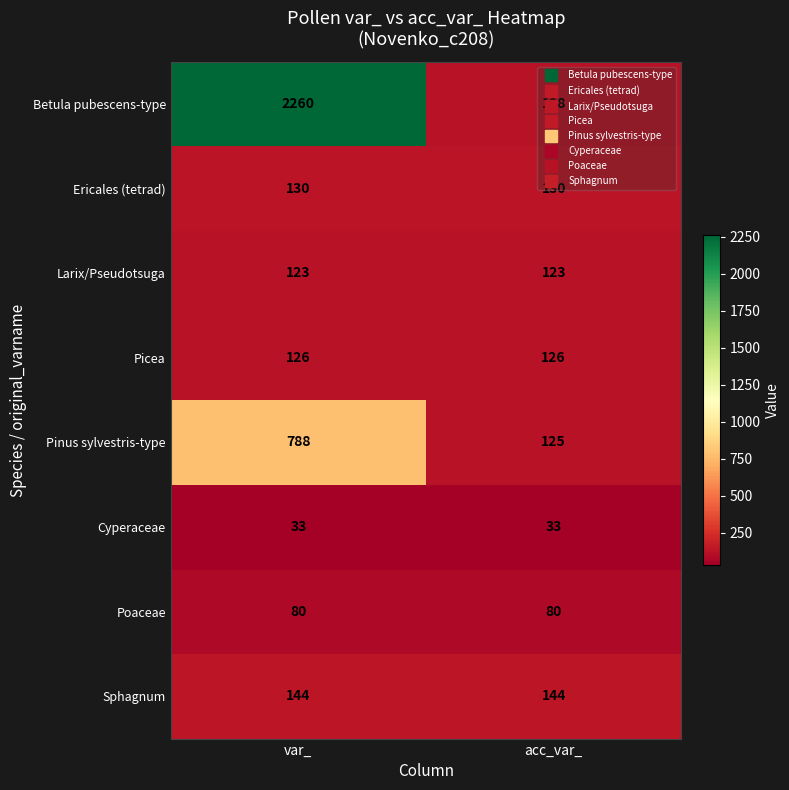

The value of Betula pubescens-type at acc_var_ is 173. True or false?

False